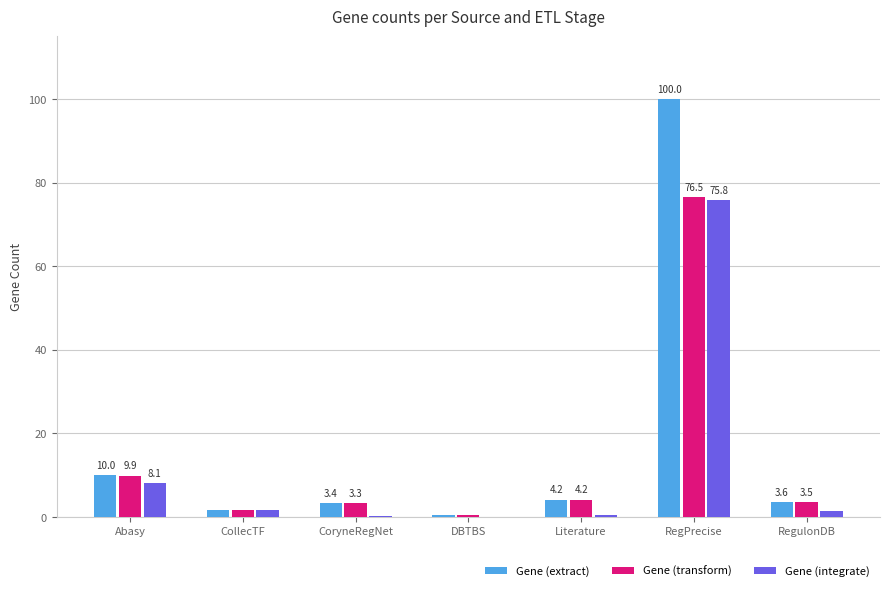

Which category has the highest value in the Gene (extract) series?

RegPrecise